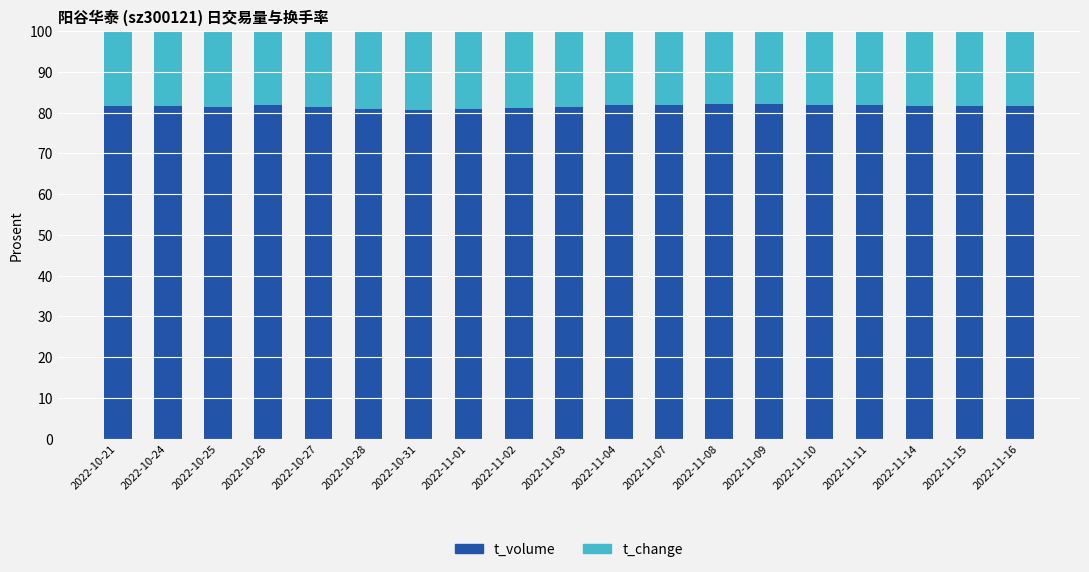

What is the sum of all t_volume values?

1549.1